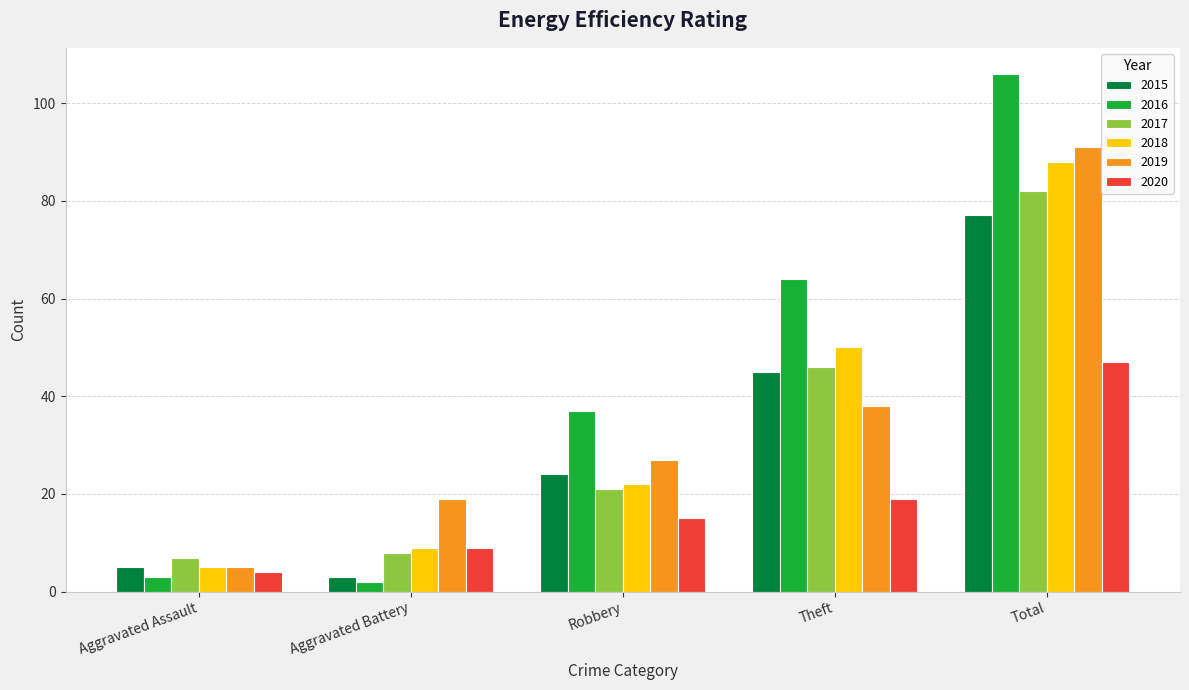

At how many categories does at least one series exceed 61?

2